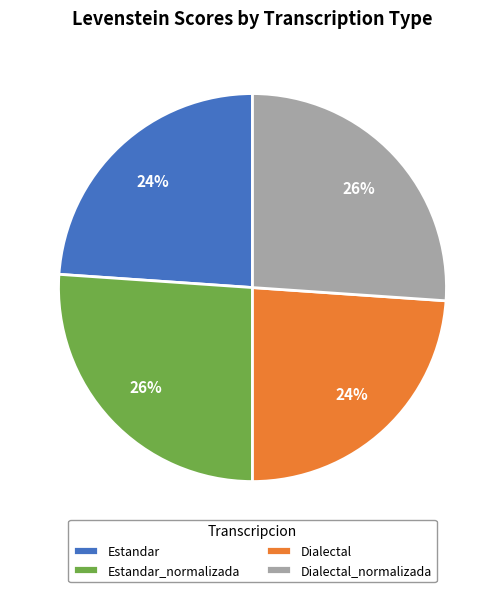

Is Dialectal the majority of the pie?

No